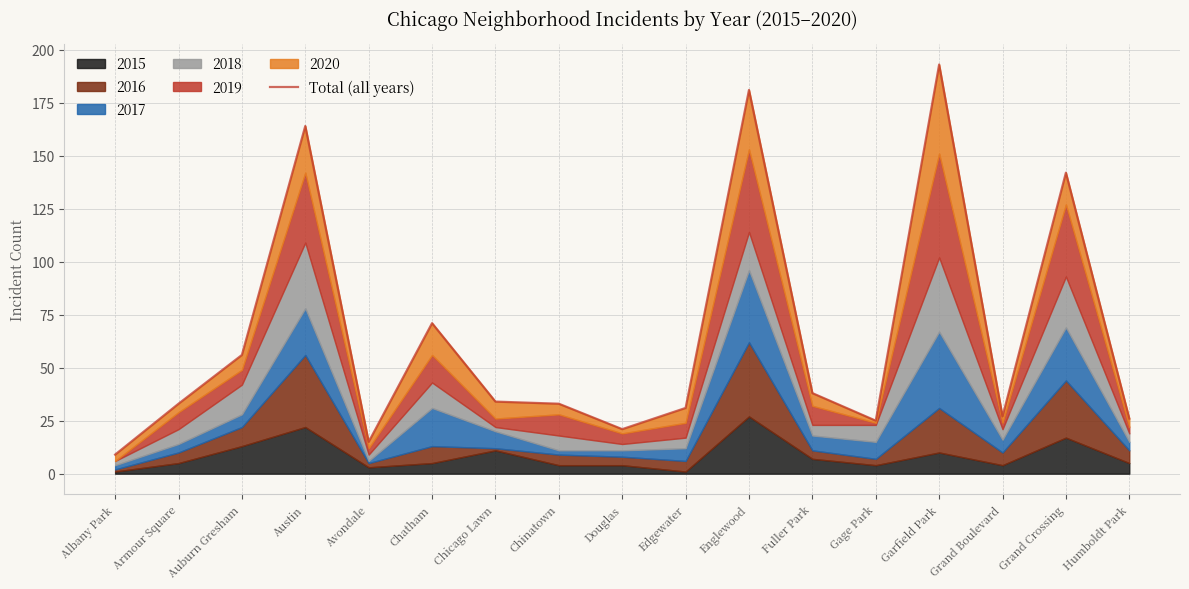

Does the chart have visible grid lines?

Yes